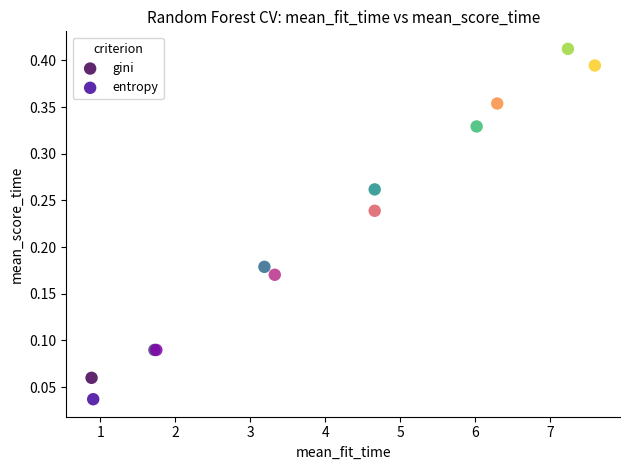

Which series reaches the minimum Y coordinate?

entropy